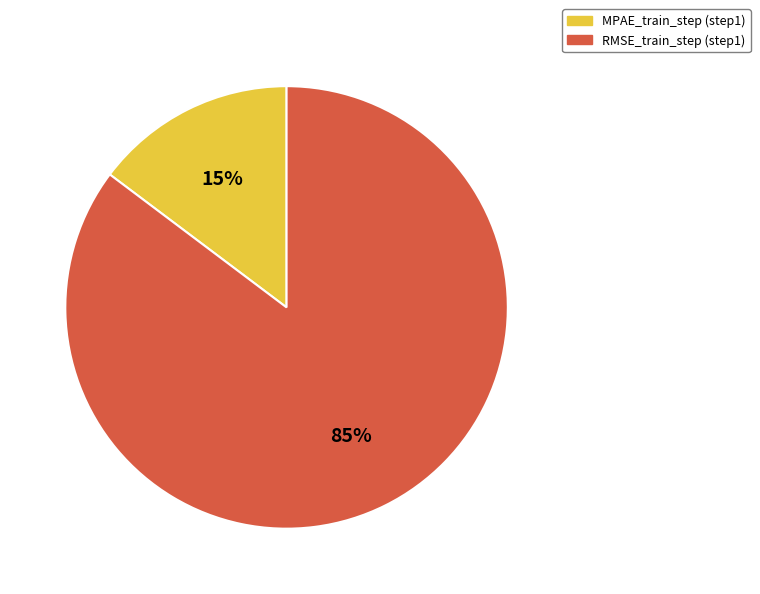

To the nearest percent, what is the combined percentage of MPAE_train_step (step1) and RMSE_train_step (step1)?

100%